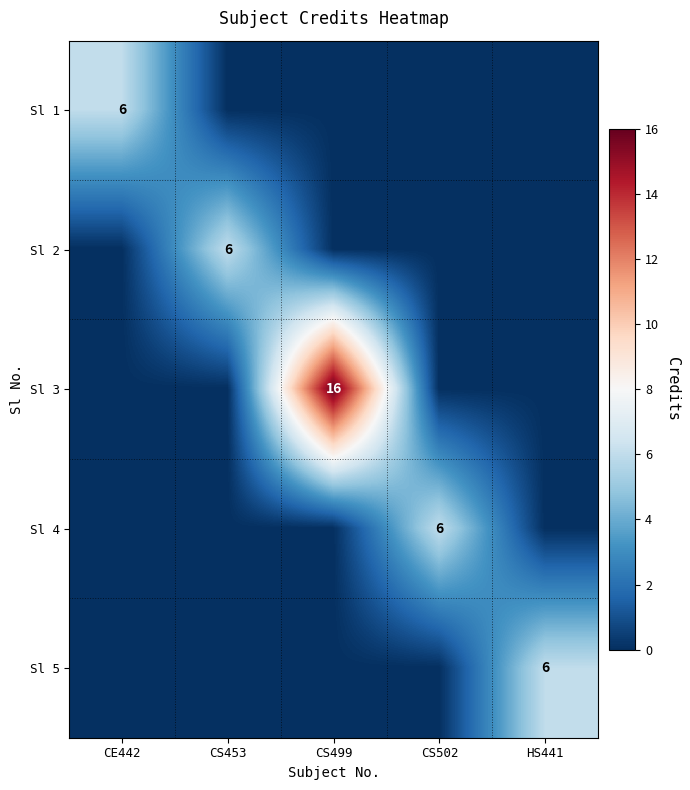

At which category is the sum across all series the highest?

CS499